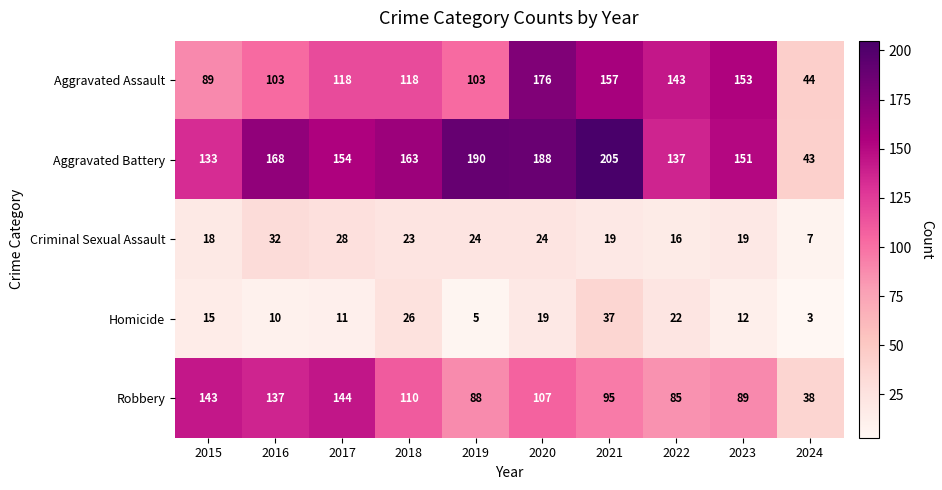

At 2016, list the series in order from largest to smallest.

Aggravated Battery, Robbery, Aggravated Assault, Criminal Sexual Assault, Homicide